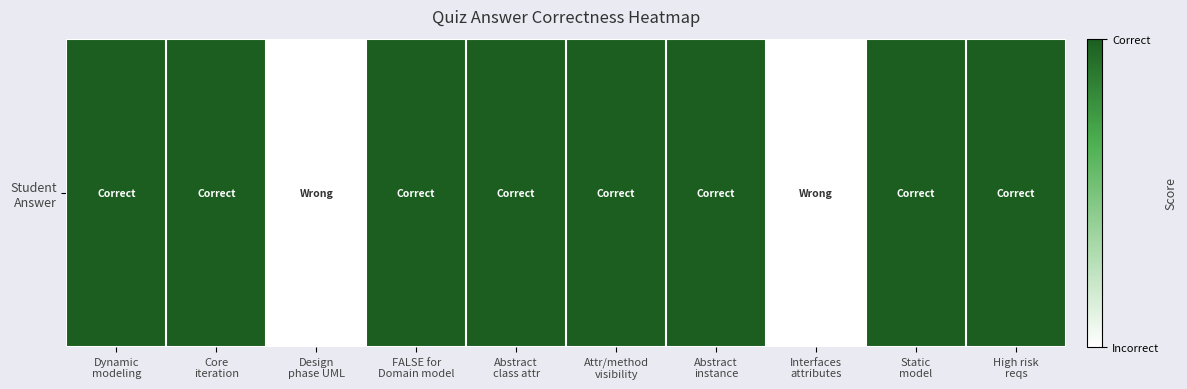

What is the average value?

1